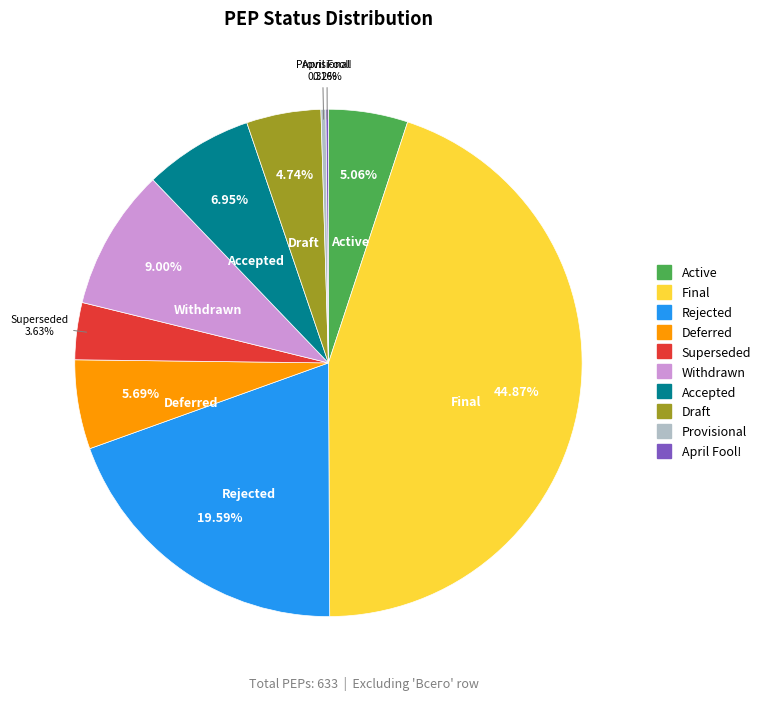

Between Draft and Rejected, which is larger?

Rejected